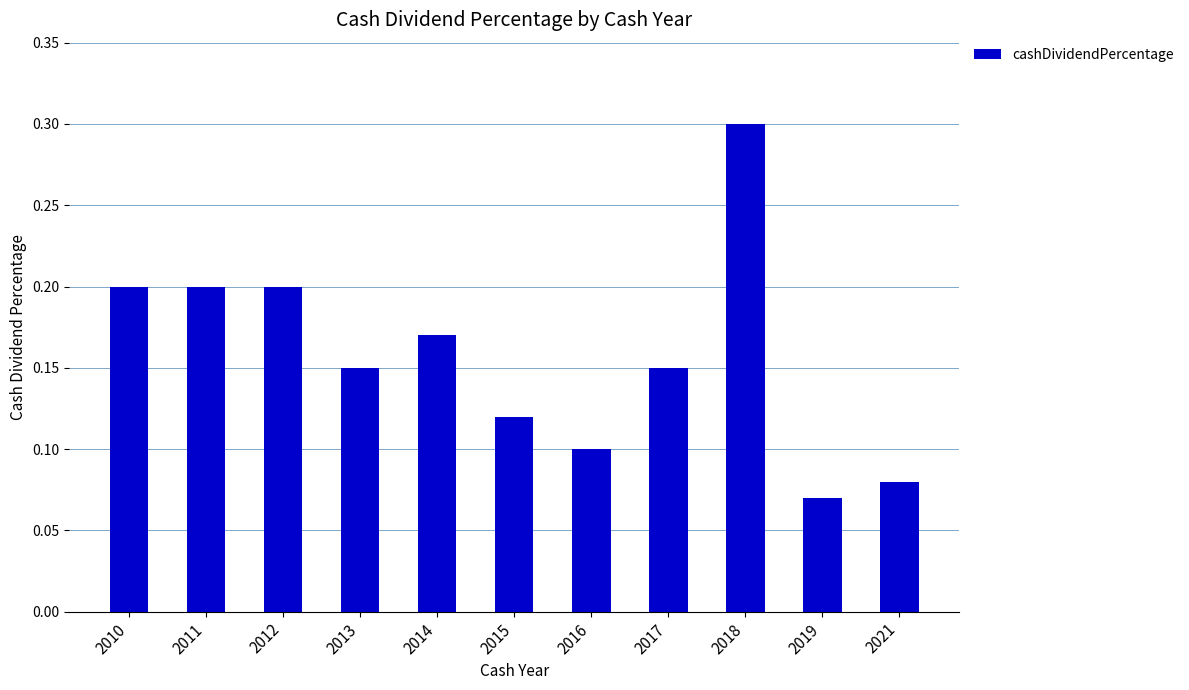

Count the values in the range 0 to 1.

11